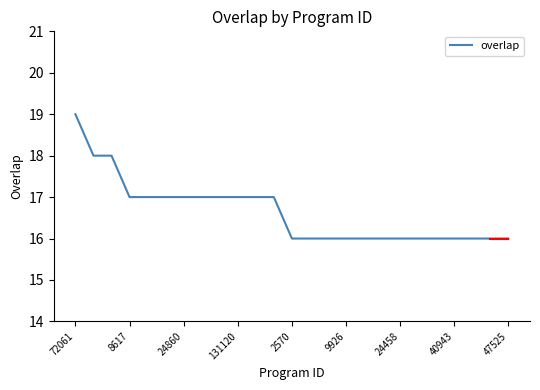

What is the difference between the maximum and minimum values?

3